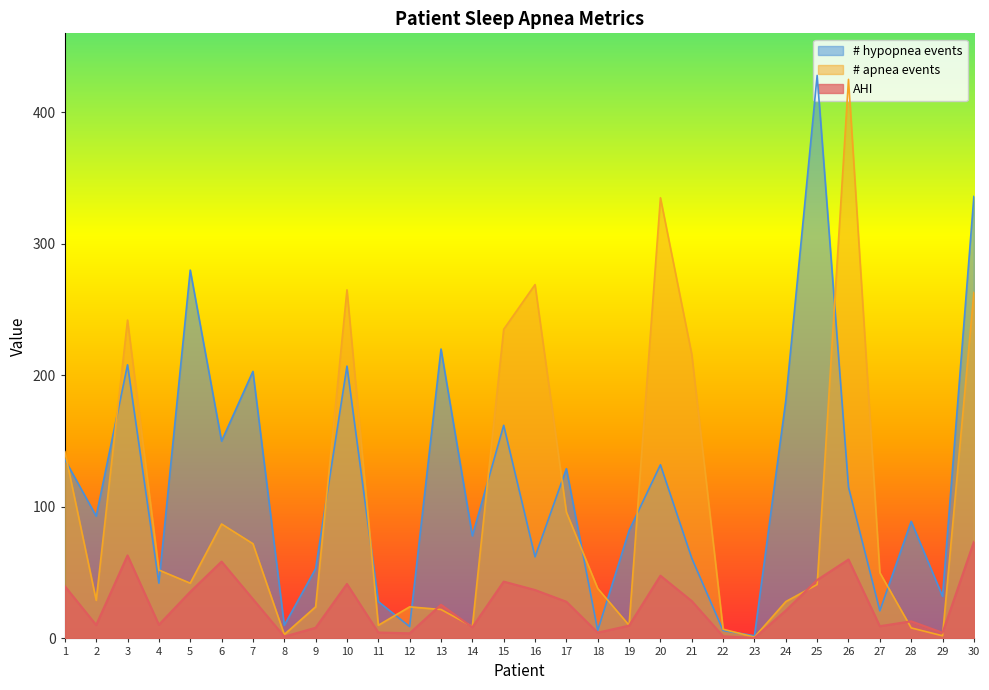

What is the highest value of the # hypopnea events series?

428.0